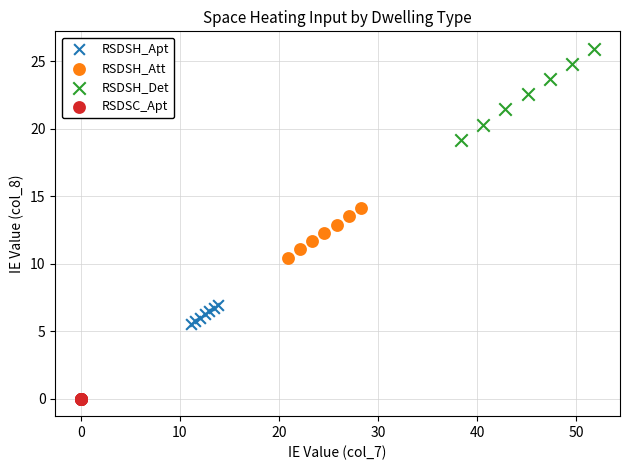

Which series contains the lowest Y value?

RSDSC_Apt